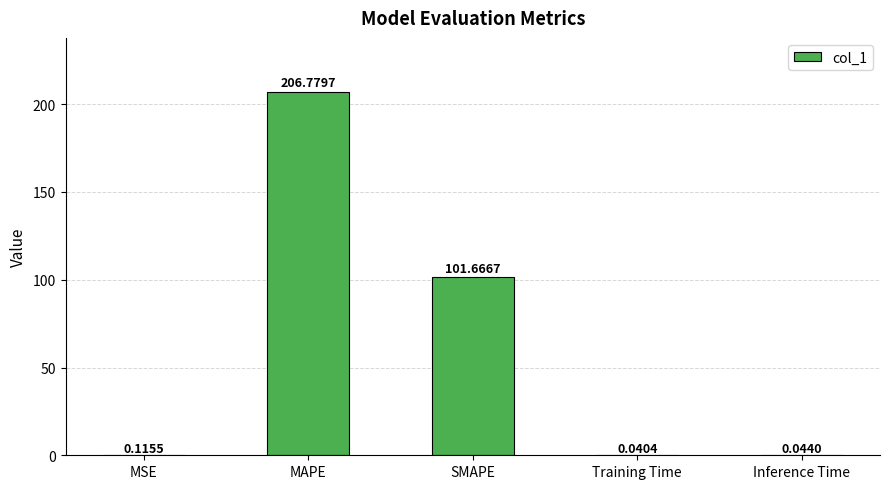

Is it true that the value at MAPE is 206.8?

True